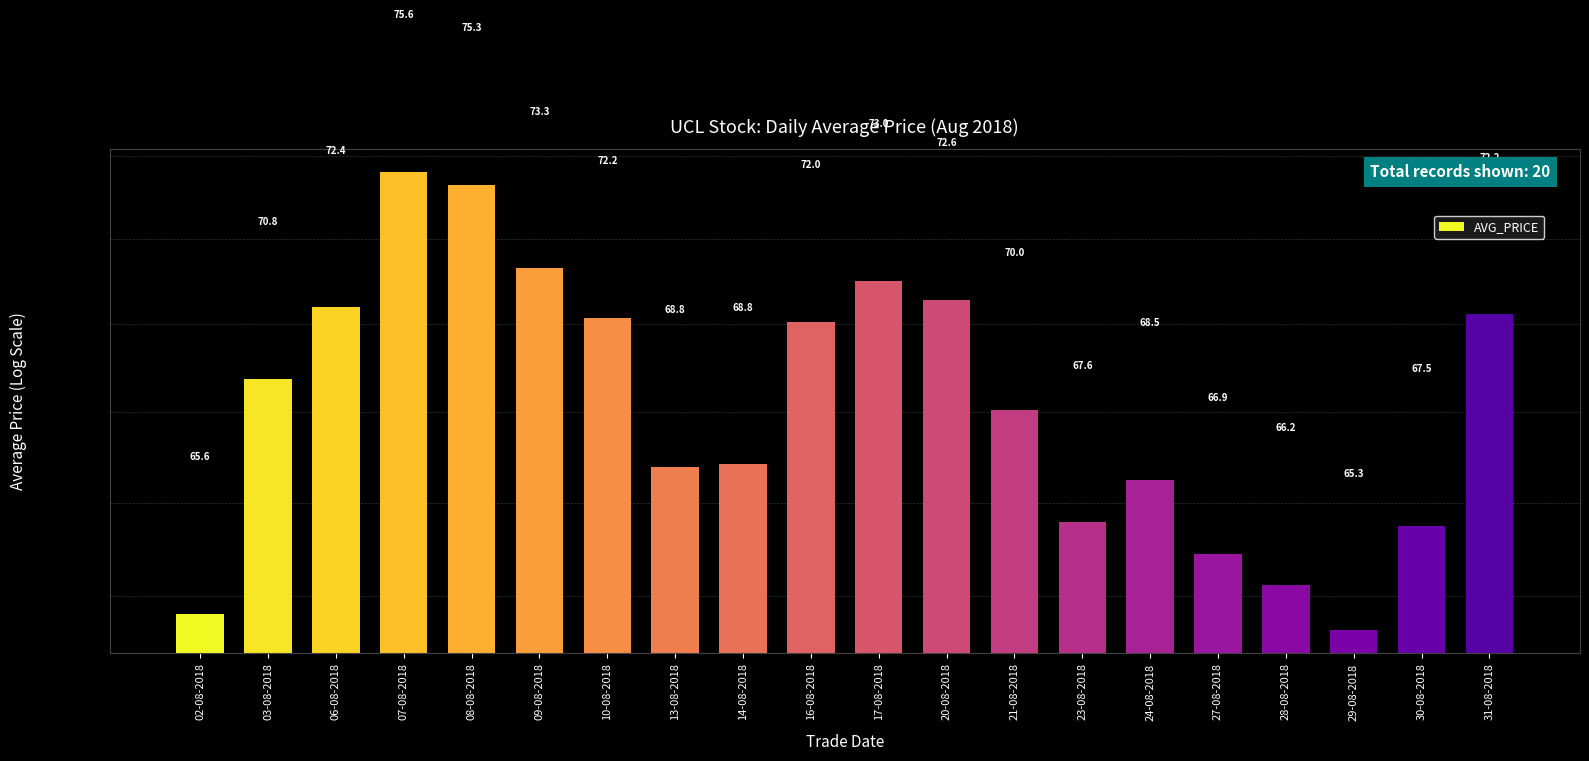

True or false: the data shows 123.4 at 03-08-2018.

False